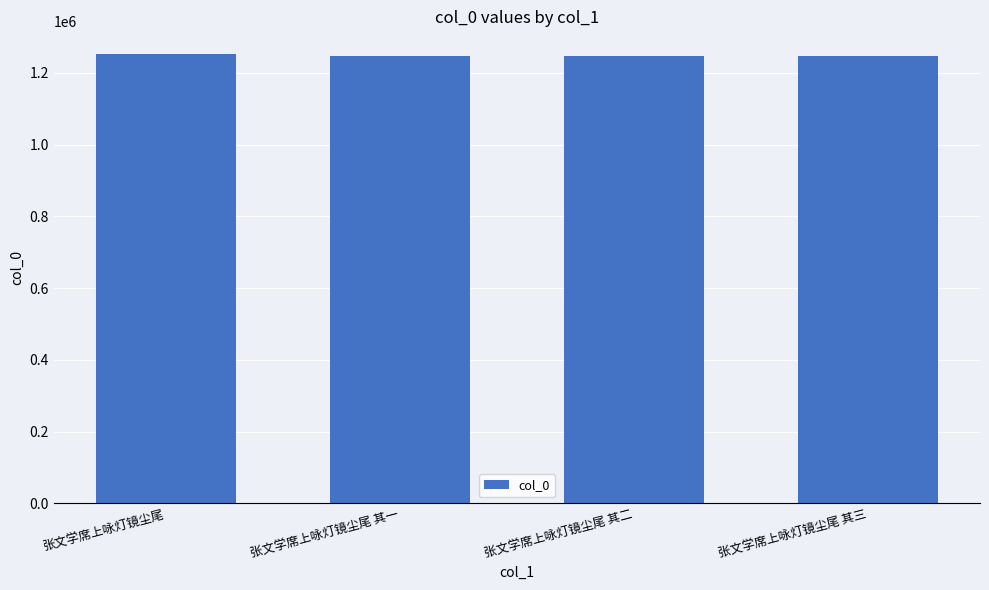

What is the value of the 2nd bar from the left?

1245526